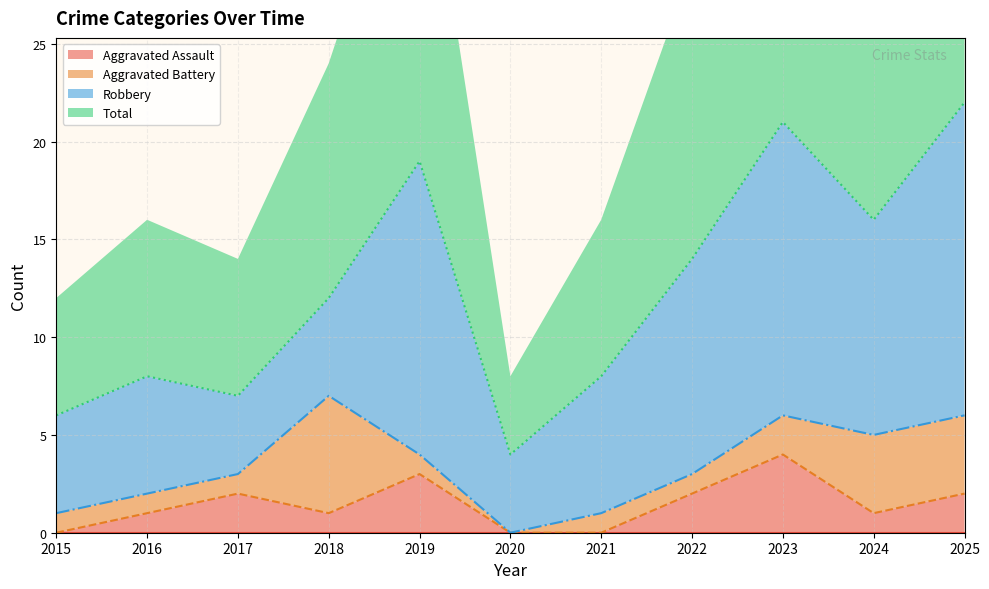

True or false: Aggravated Assault and Total cross at least once.

False